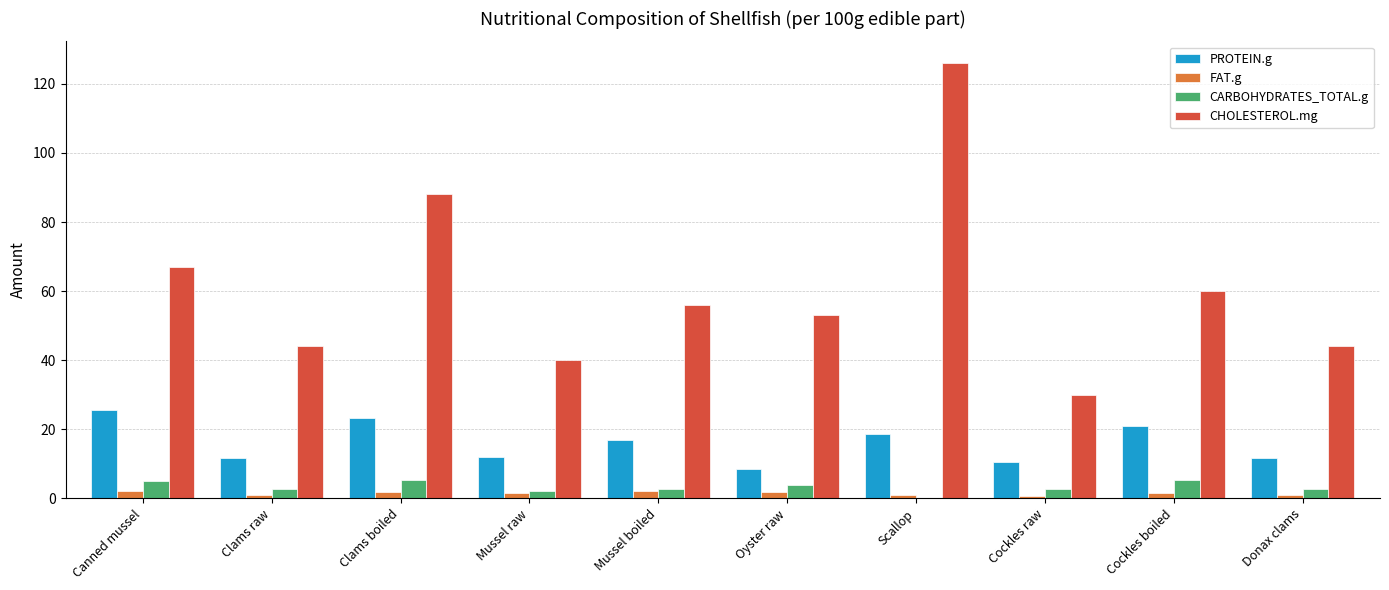

Count the number of categories in the chart.

10